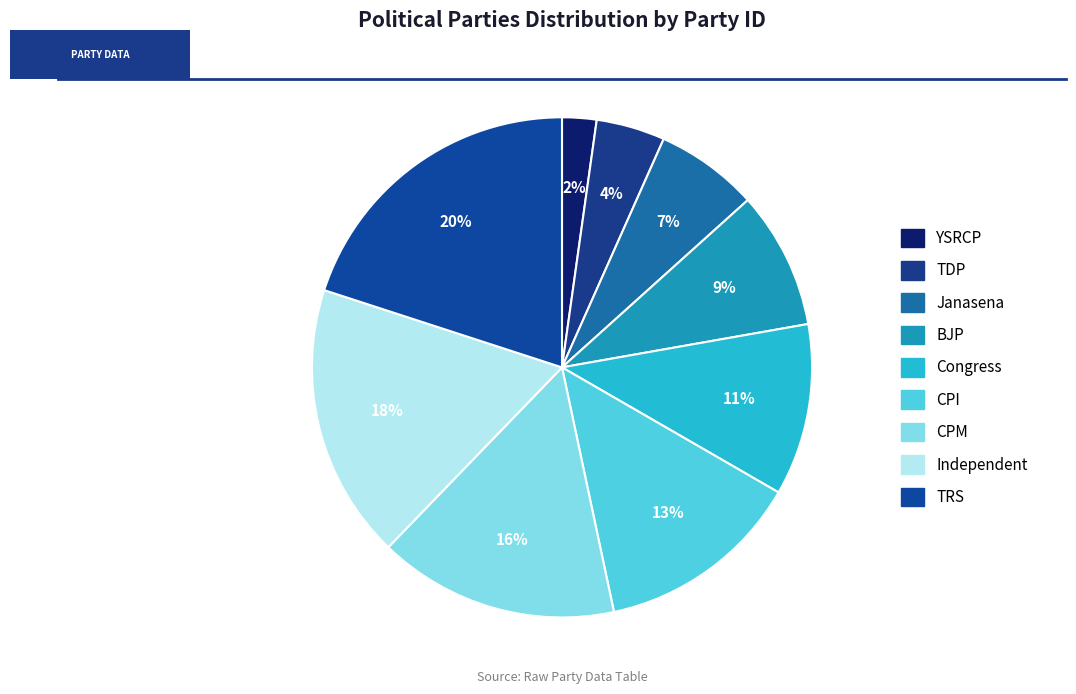

Does BJP account for over 50% of the chart?

No